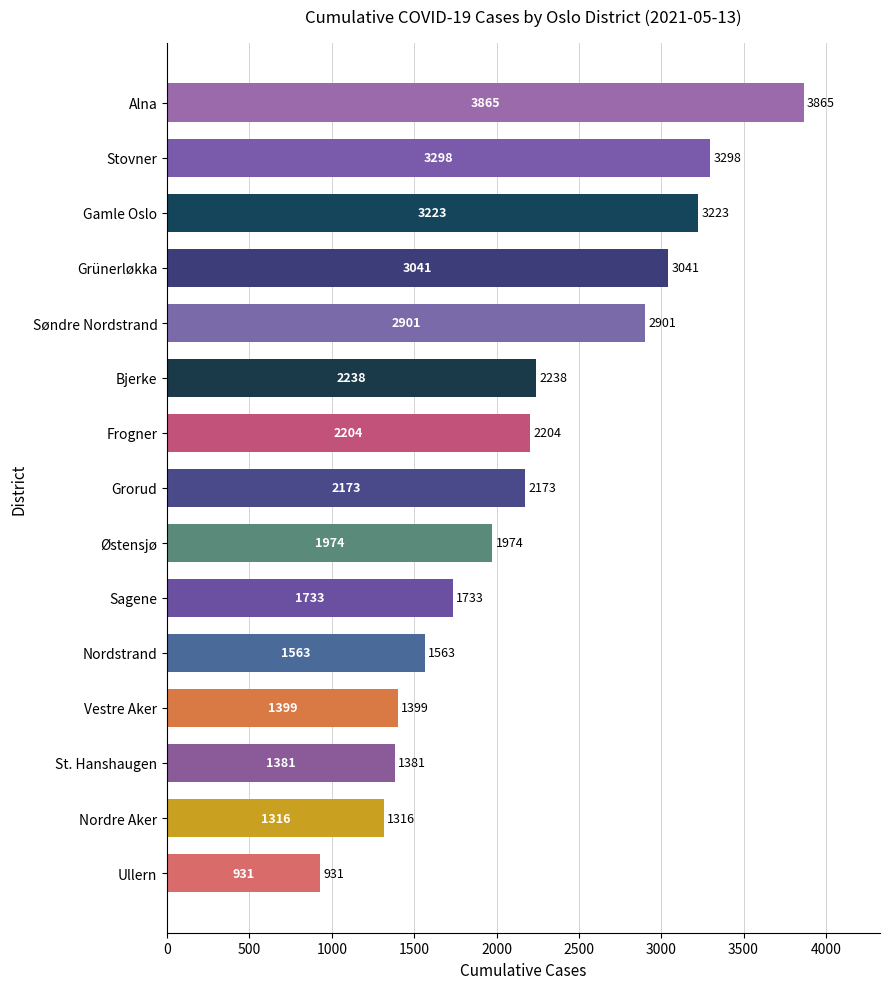

The chart shows a value of 4640 at Søndre Nordstrand. True or false?

False